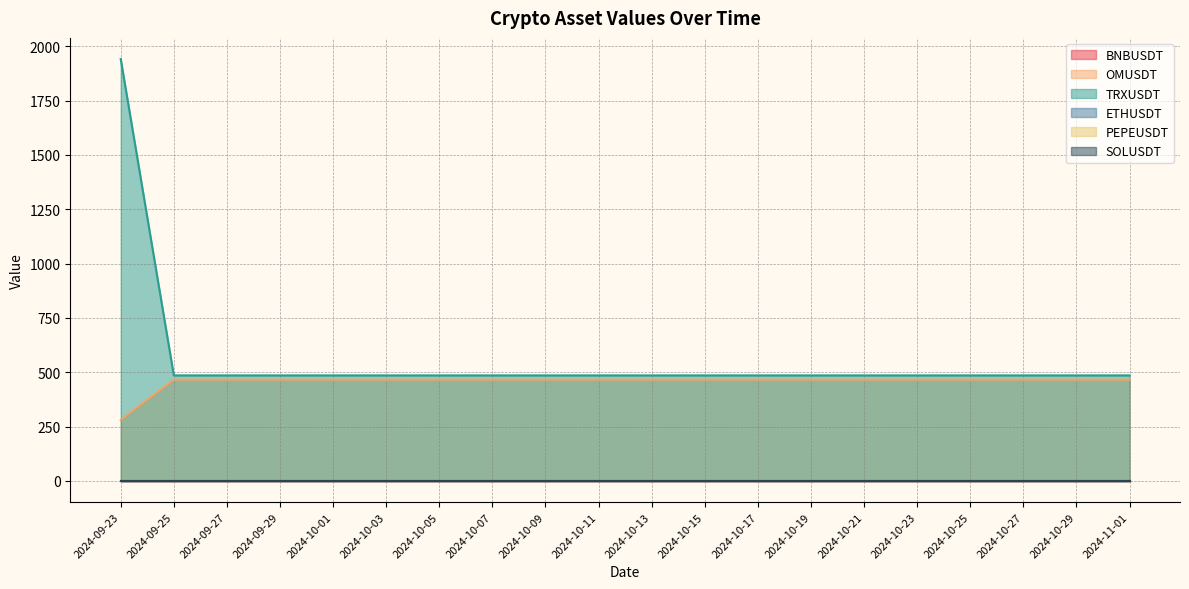

Reading left to right, list all the values displayed in this chart.

BNBUSDT: 0.0	0.0	0.0	0.0	0.0	0.0	0.0	0.0	0.0	0.0	0.0	0.0	0.0	0.0	0.0	0.0	0.0	0.0	0.0	0.0
OMUSDT: 281.0	465.8	465.8	465.8	465.8	465.8	465.8	465.8	465.8	465.8	465.8	465.8	465.8	465.8	465.8	465.8	465.8	465.8	465.8	465.8
TRXUSDT: 1941.5	485.4	485.4	485.4	485.4	485.4	485.4	485.4	485.4	485.4	485.4	485.4	485.4	485.4	485.4	485.4	485.4	485.4	485.4	485.4
ETHUSDT: 0.1	0.1	0.1	0.1	0.1	0.1	0.1	0.1	0.1	0.1	0.1	0.1	0.1	0.1	0.1	0.1	0.1	0.1	0.1	0.1
PEPEUSDT: 0.2	0.2	0.2	0.2	0.2	0.2	0.2	0.2	0.2	0.2	0.2	0.2	0.2	0.2	0.2	0.2	0.2	0.2	0.2	0.2
SOLUSDT: 1.8	1.8	1.8	1.8	1.8	1.8	1.8	1.8	1.8	1.8	1.8	1.8	1.8	1.8	1.8	1.8	1.8	1.8	1.8	1.8